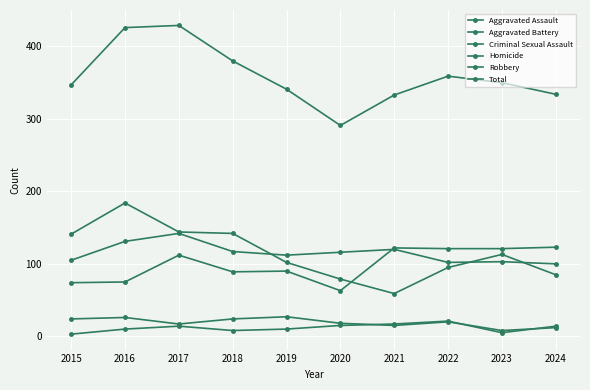

Which series ends up on top after the final intersection of Aggravated Assault and Robbery?

Aggravated Assault